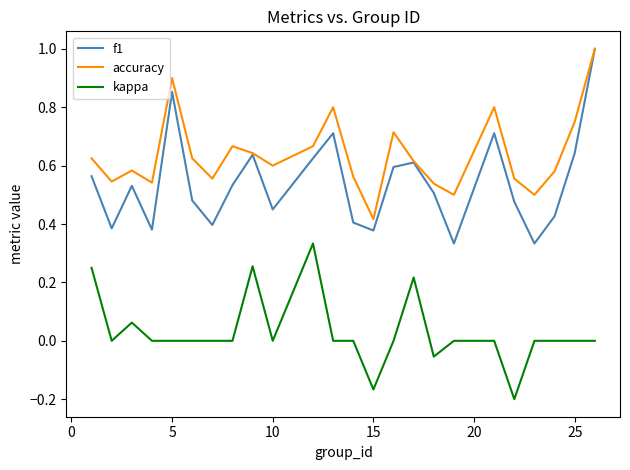

True or false: kappa has more than 1 points higher than both neighbors.

True